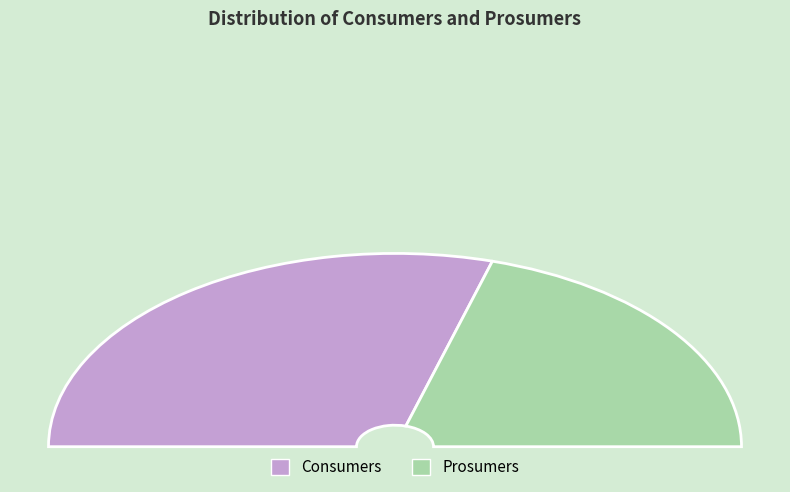

What percentage is the Consumers slice, to the nearest percent?

59%